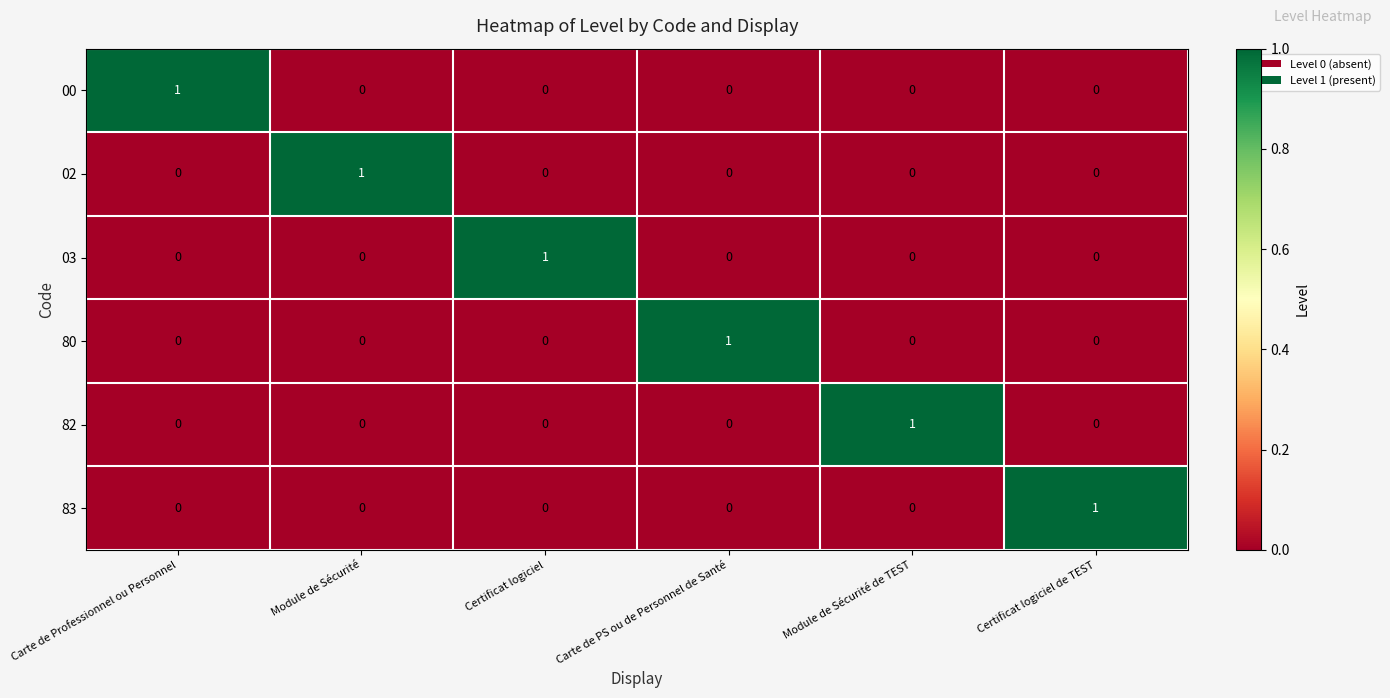

True or false: 03 has a value of 0 at Carte de Professionnel ou Personnel.

True